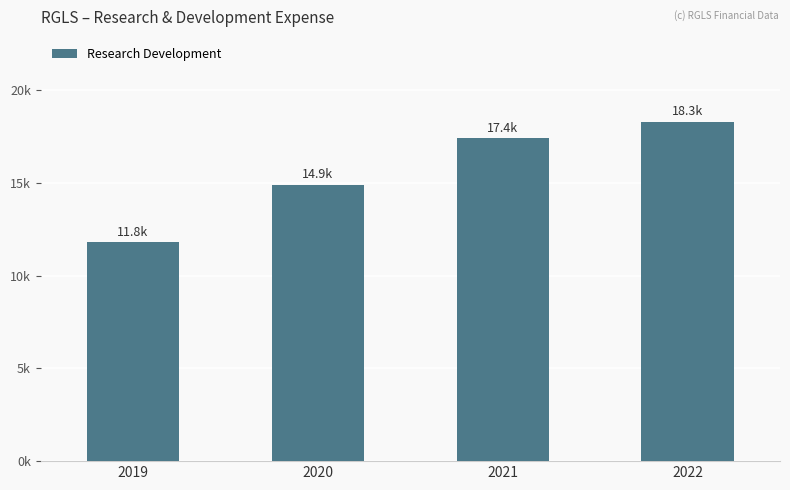

What is the difference between the maximum and minimum values?

6500